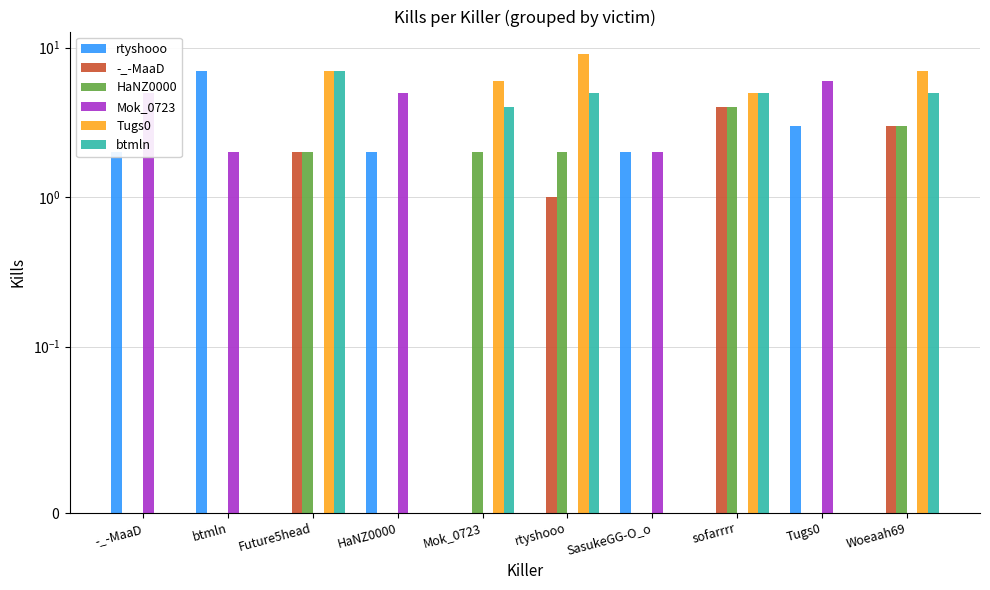

Which category has the highest value in the btmln series?

Future5head